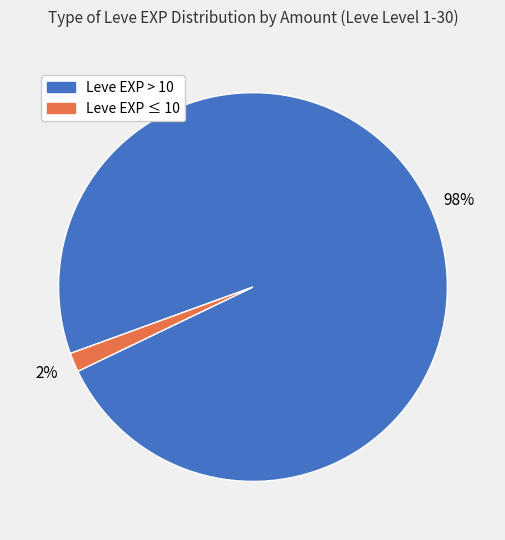

To the nearest percent, what is the average slice percentage?

50%